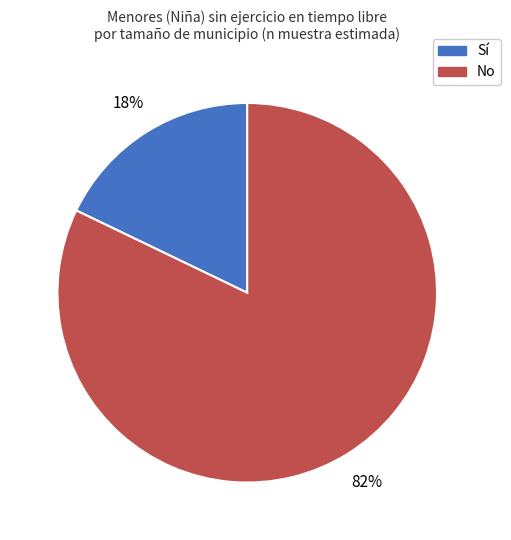

To the nearest percent, what is the average slice percentage?

50%